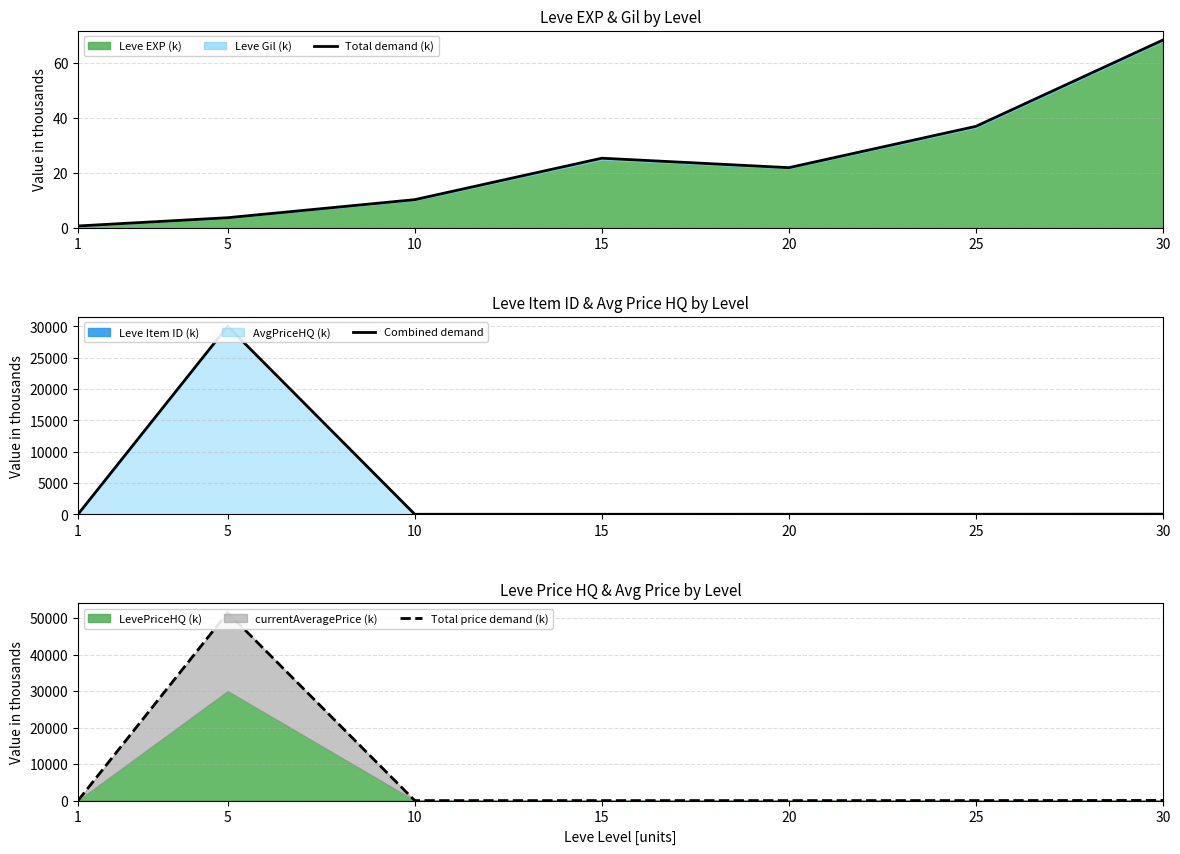

What is the total value across all series at 1?

8.1